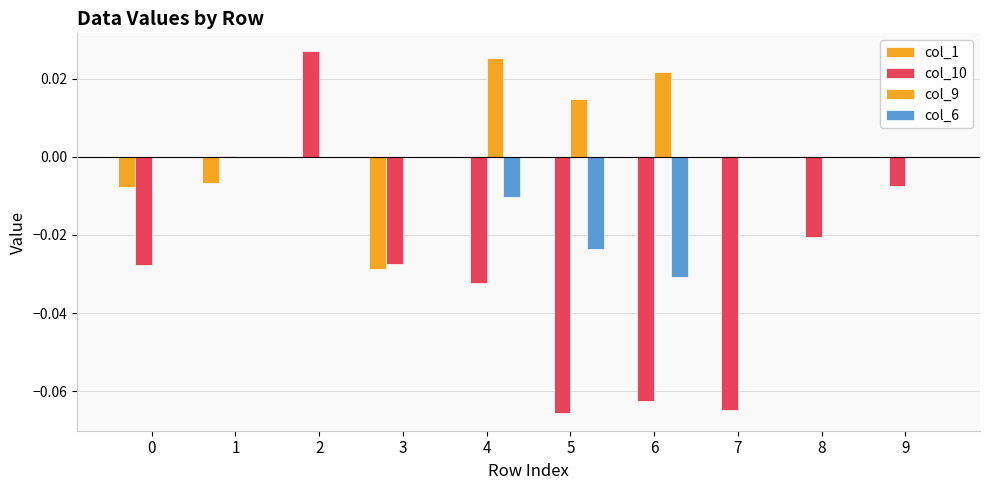

Which series changed the most between 1 and 9?

col_10